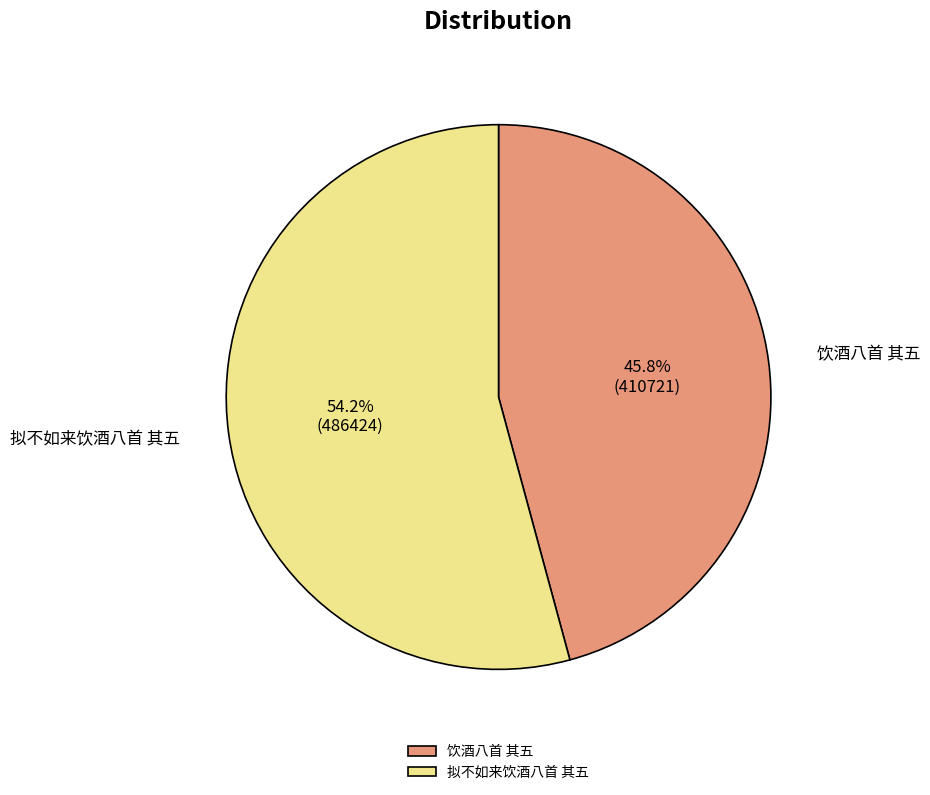

How many segments does this pie chart have?

2